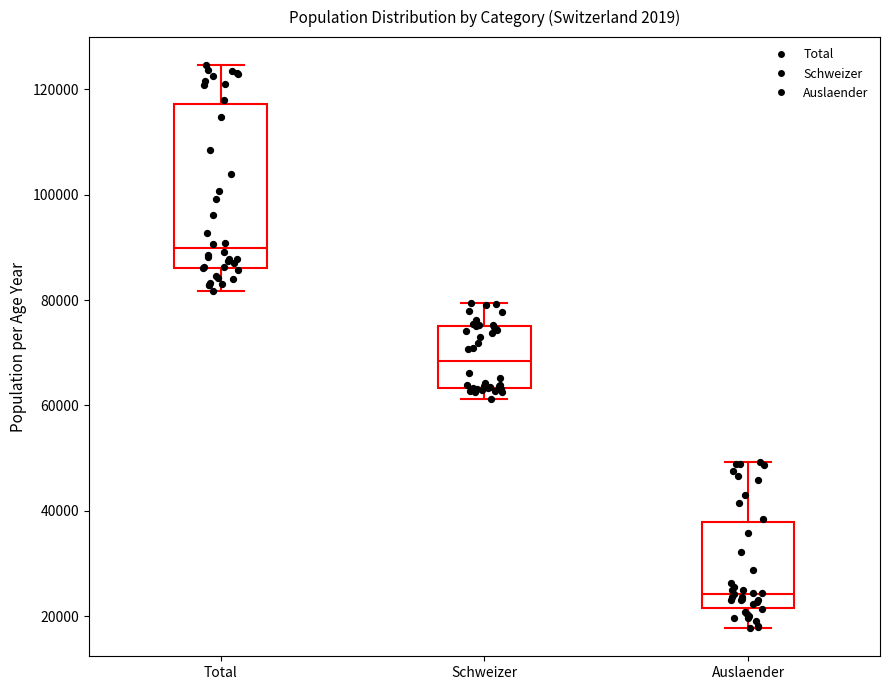

Where does the lower whisker of the box for Auslaender end on the y-axis? The values are not printed on the chart, so give them approximately, as read against the axis.

18000